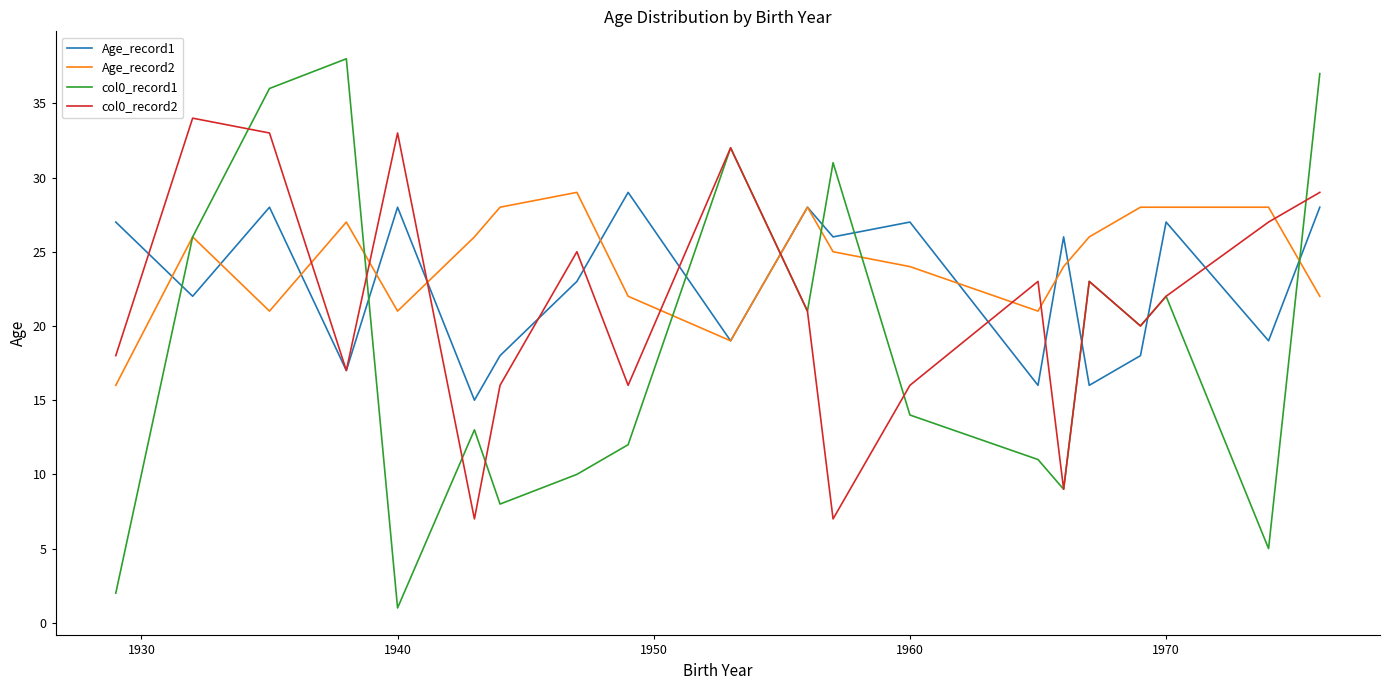

Which series has the largest range (max minus min)?

col0_record1